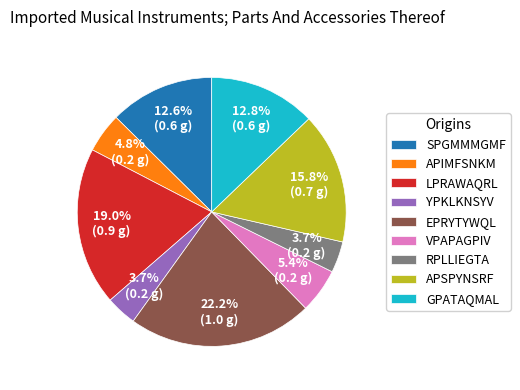

Is VPAPAGPIV the majority of the pie?

No